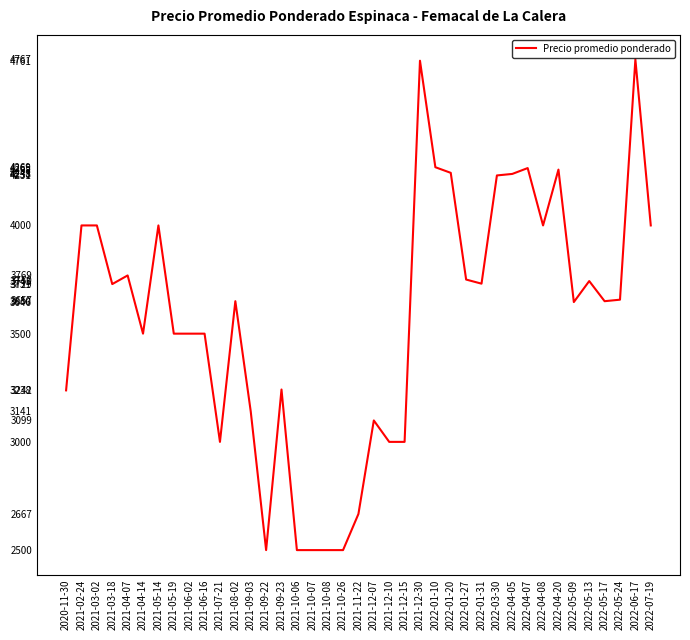

What is the smallest value displayed?

2500